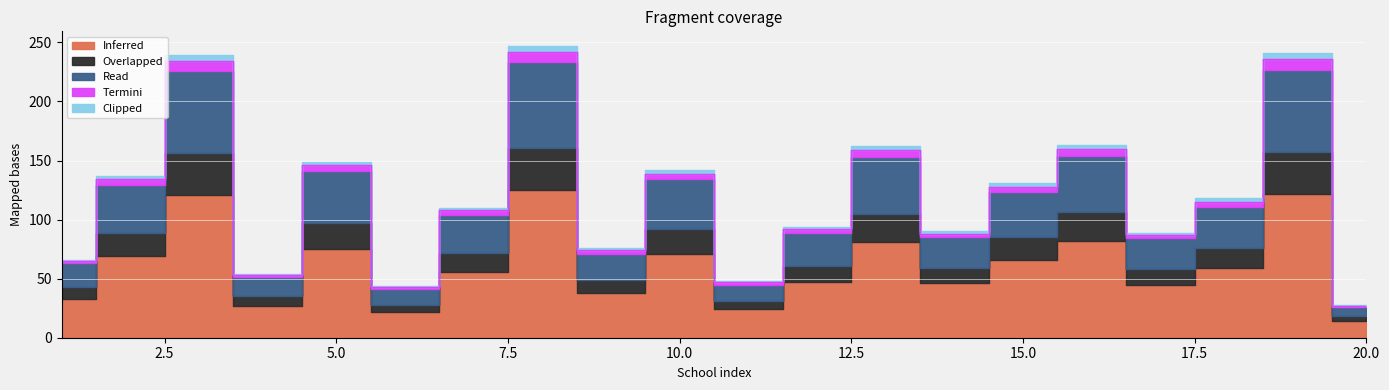

What is the average value of the Clipped series?

3